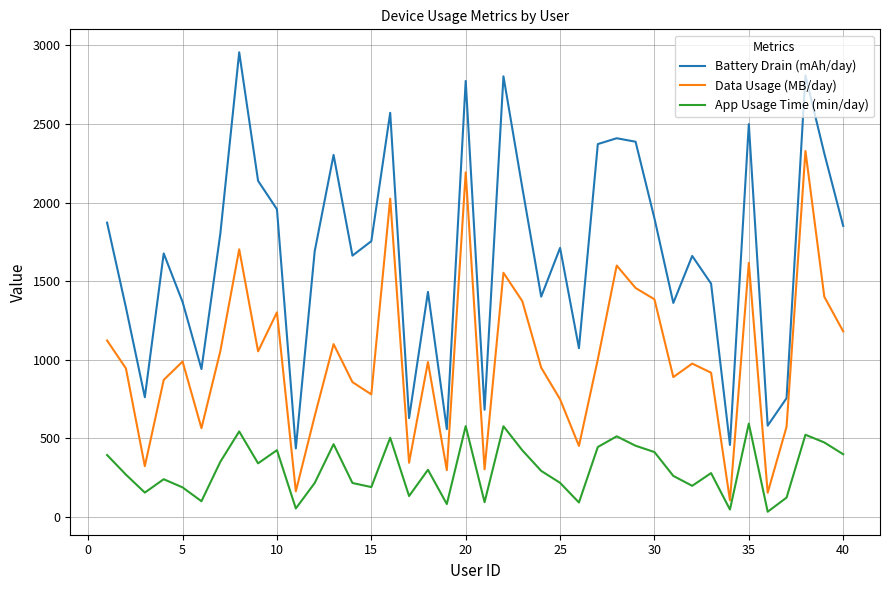

What is the difference between the maximum and minimum values in the Battery Drain (mAh/day) series?

2521